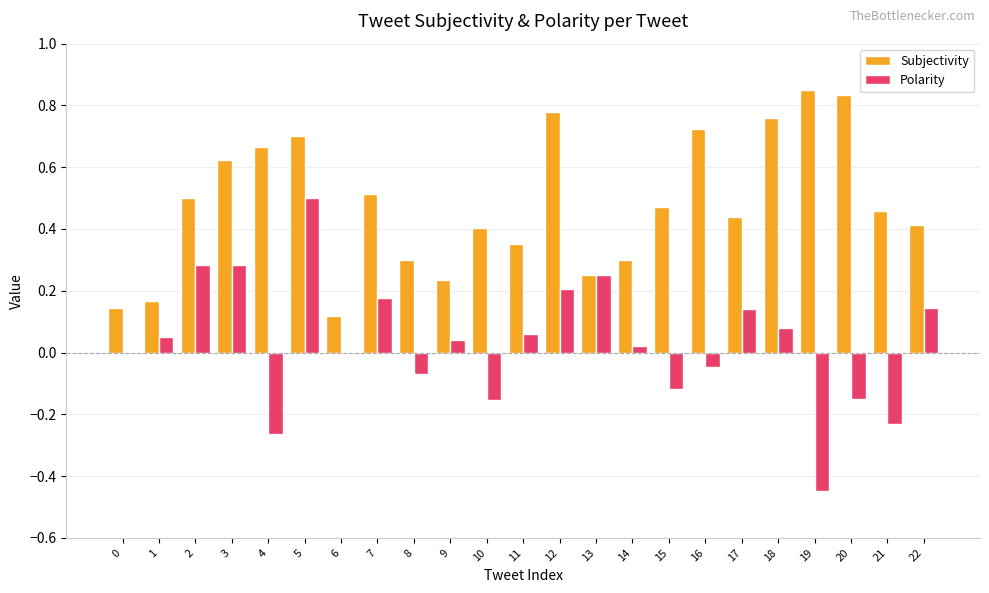

What is the sum of all Subjectivity values?

11.0